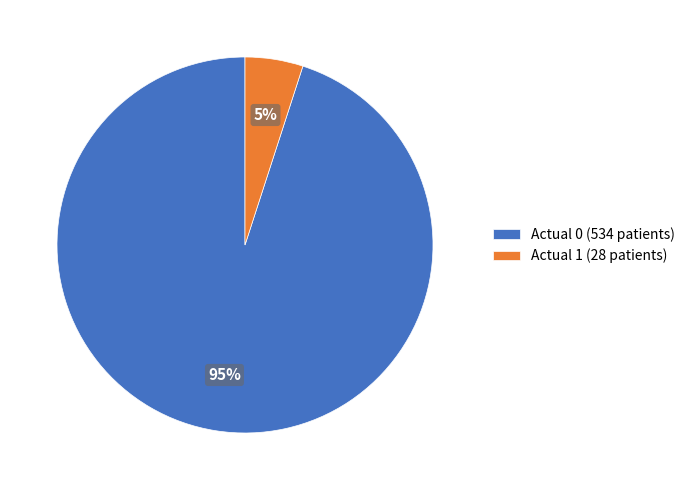

To the nearest percent, what portion does Actual 0 represent?

95%